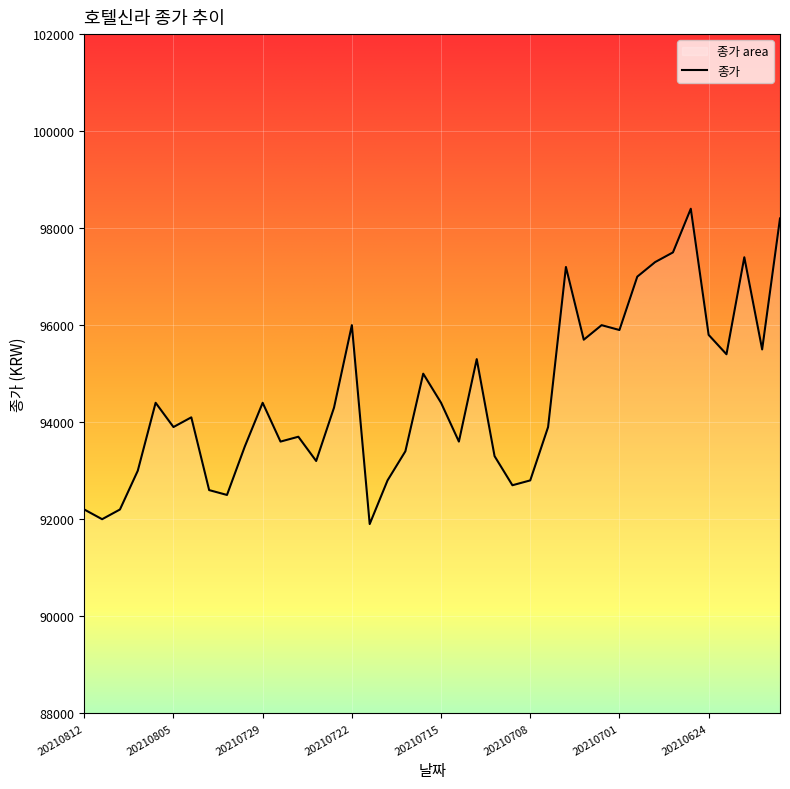

List the labels in order of value, largest first.

20210625, 20210618, 20210628, 20210622, 20210629, 20210706, 20210630, 20210722, 20210702, 20210701, 20210624, 20210705, 20210621, 20210623, 20210713, 20210716, 20210806, 20210729, 20210715, 20210723, 20210804, 20210805, 20210707, 20210727, 20210728, 20210714, 20210730, 20210719, 20210712, 20210726, 20210809, 20210720, 20210708, 20210709, 20210803, 20210802, 20210812, 20210810, 20210811, 20210721